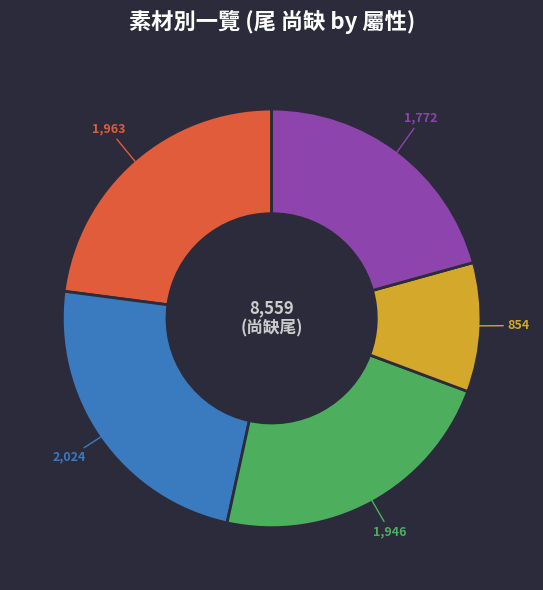

Is there any slice that represents more than half of the pie?

No